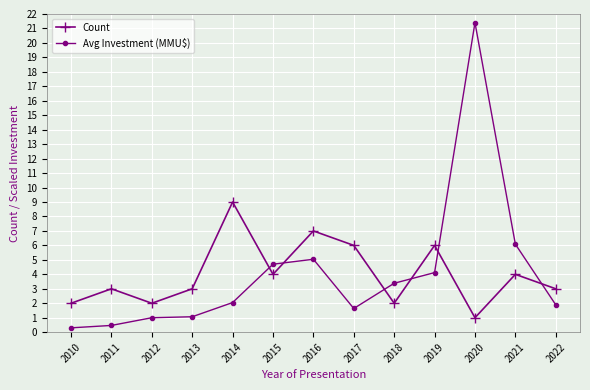

Between 2012 and 2020, which series saw the biggest shift?

Avg Investment (MMU$)